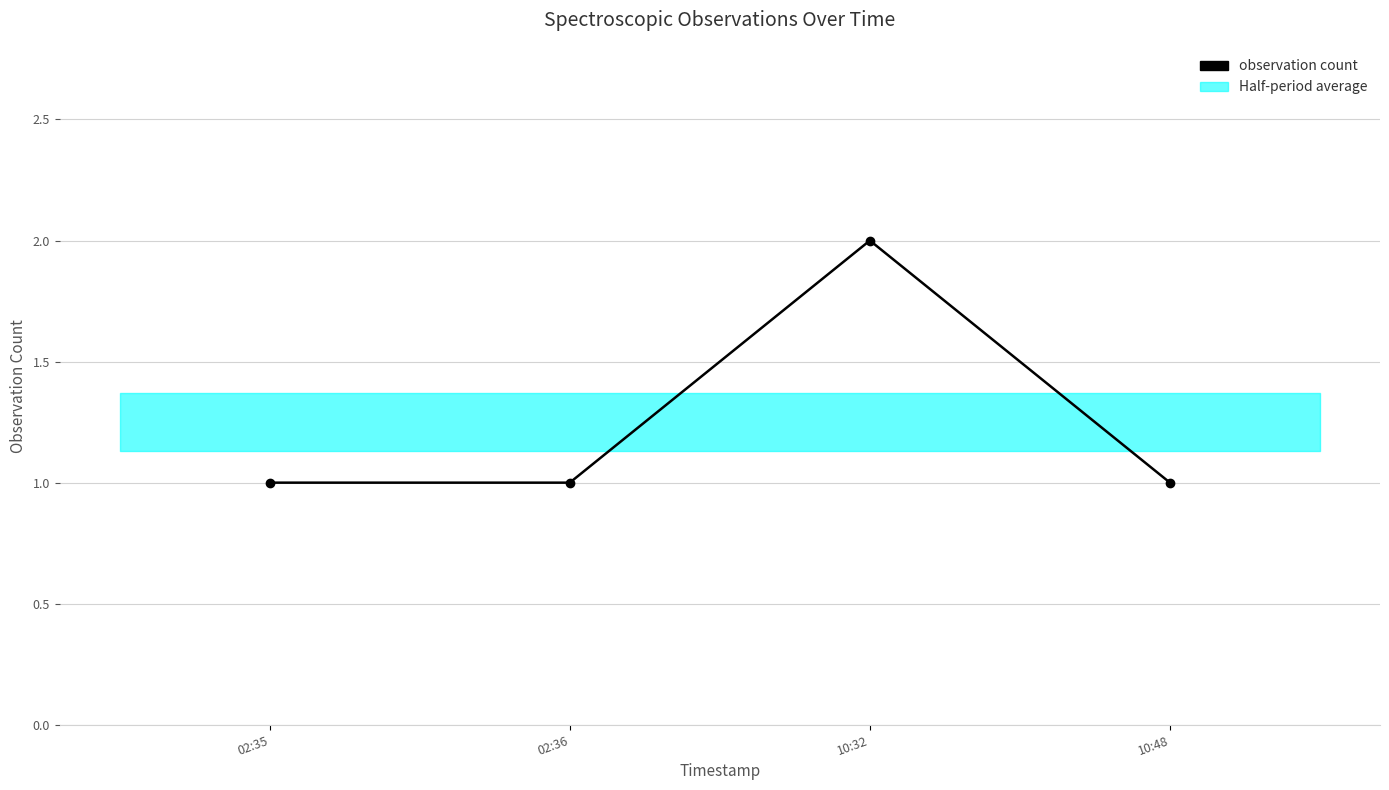

What is the value of the 2nd point from the left?

1